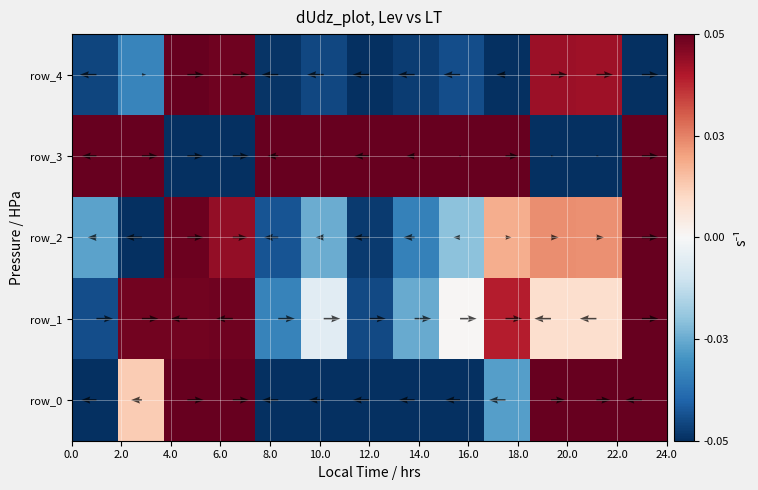

At how many categories does at least one series exceed 0?

13